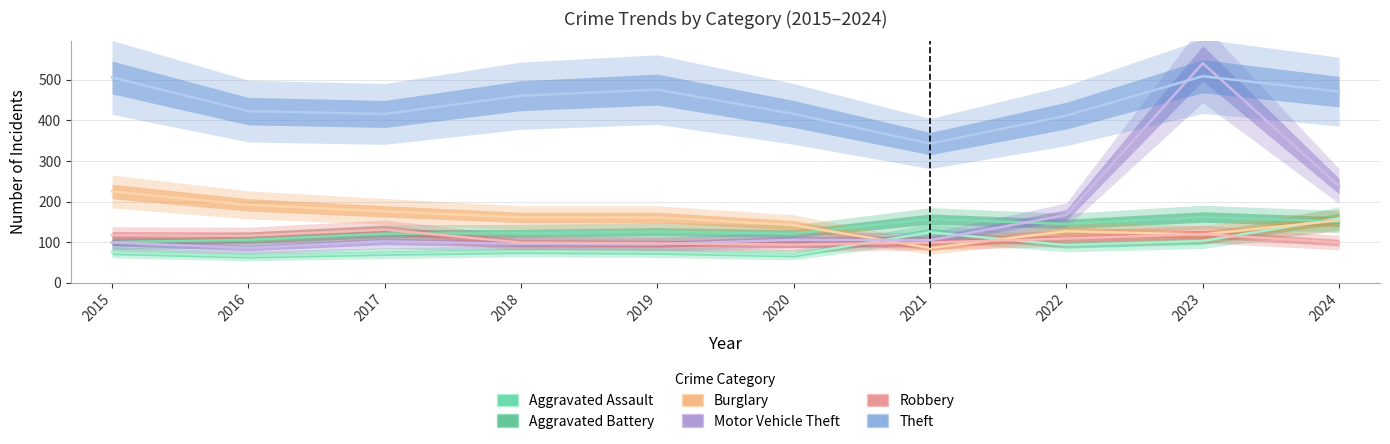

True or false: Burglary has a value of 219 at 2020.

False